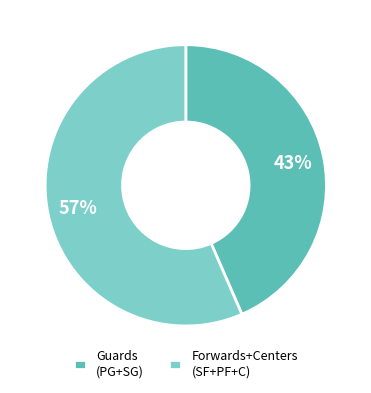

To the nearest percent, what percentage of the pie is Guards (PG+SG)?

43%